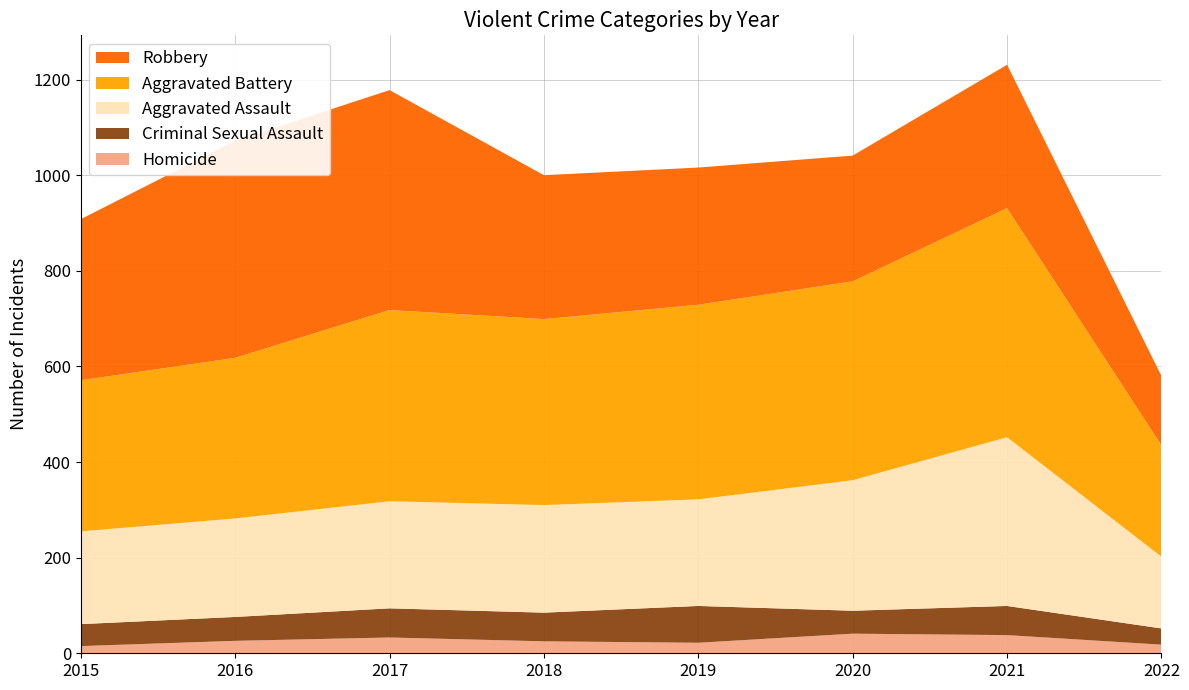

Reading left to right, transcribe all the data shown in this chart.

Homicide: 2015=15	2016=26	2017=33	2018=25	2019=22	2020=41	2021=38	2022=18
Criminal Sexual Assault: 2015=46	2016=50	2017=61	2018=60	2019=77	2020=48	2021=61	2022=34
Aggravated Assault: 2015=194	2016=206	2017=224	2018=225	2019=223	2020=273	2021=353	2022=150
Aggravated Battery: 2015=316	2016=336	2017=400	2018=389	2019=407	2020=416	2021=479	2022=233
Robbery: 2015=337	2016=454	2017=460	2018=301	2019=287	2020=263	2021=300	2022=145